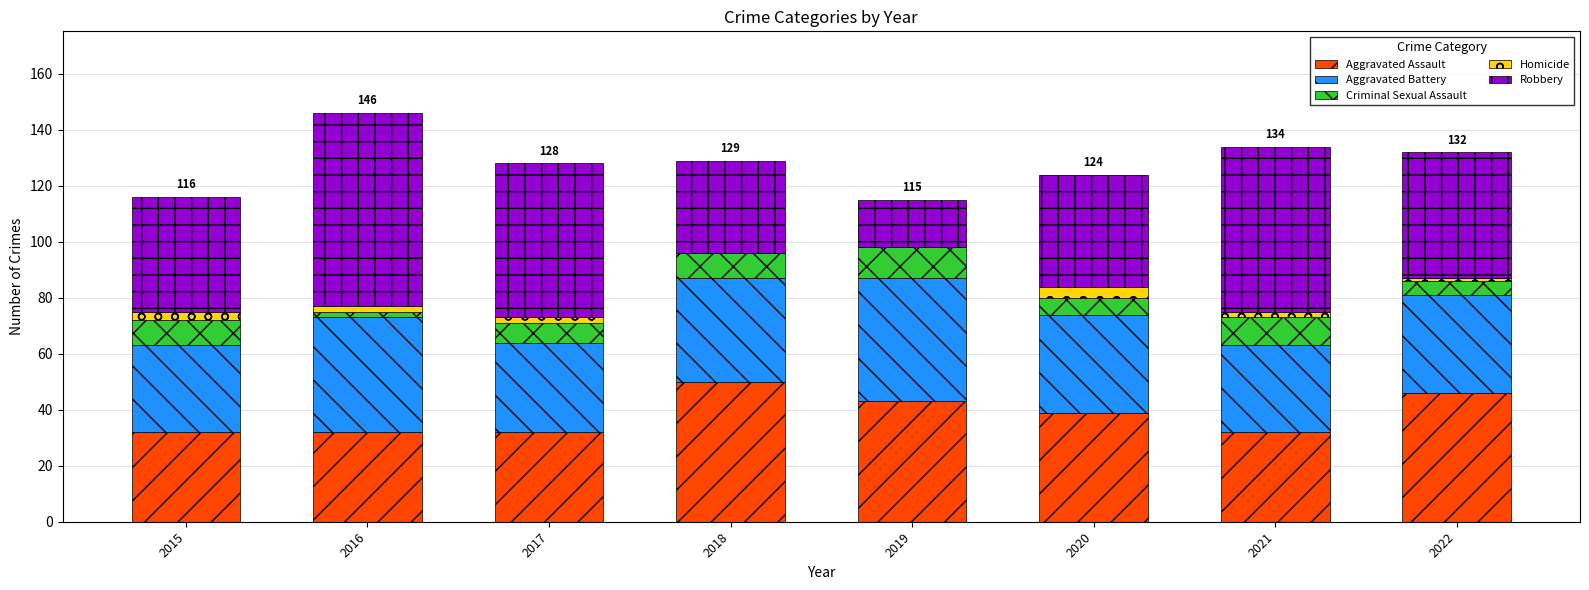

At which label does Aggravated Assault reach its peak?

2018